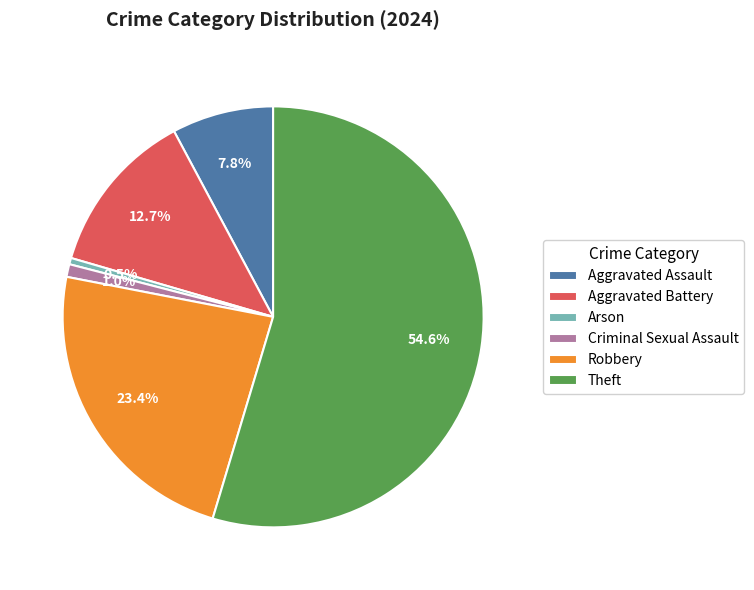

The Theft slice represents 49% of the pie. True or false?

False